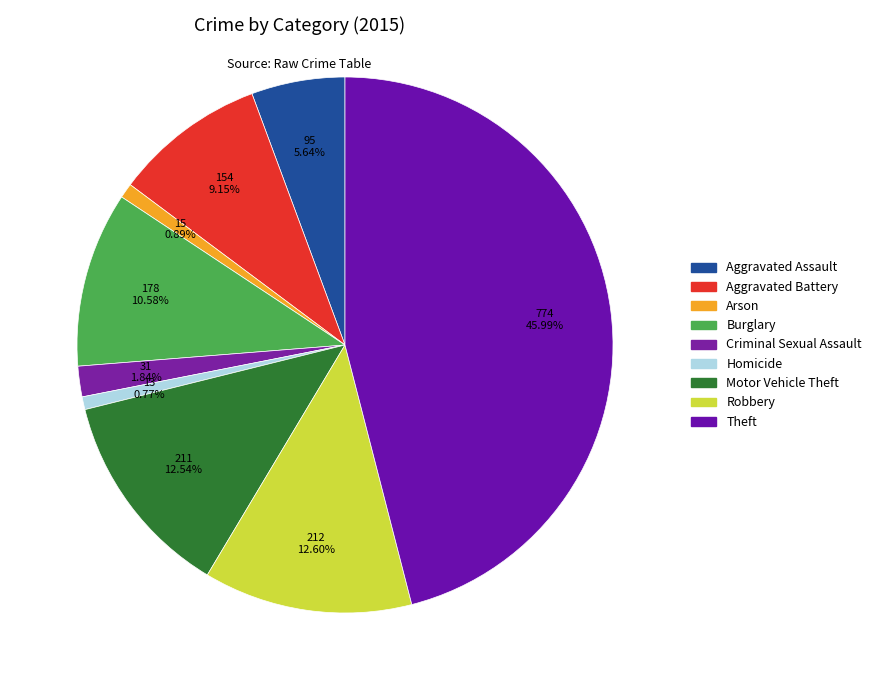

Combined, do Aggravated Battery and Aggravated Assault account for over 50%?

No